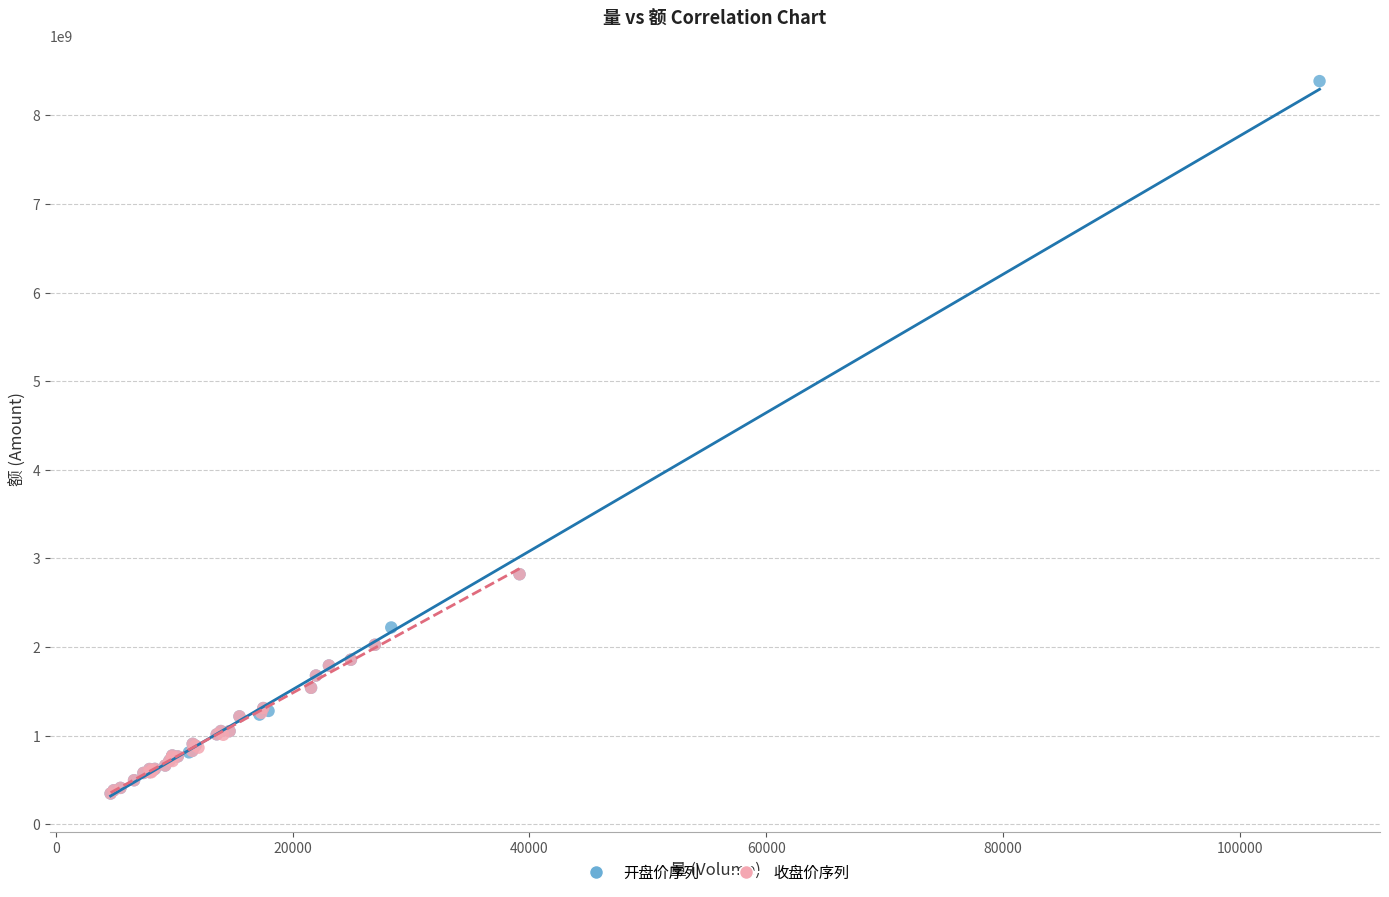

Which series contains the highest Y value?

开盘价序列